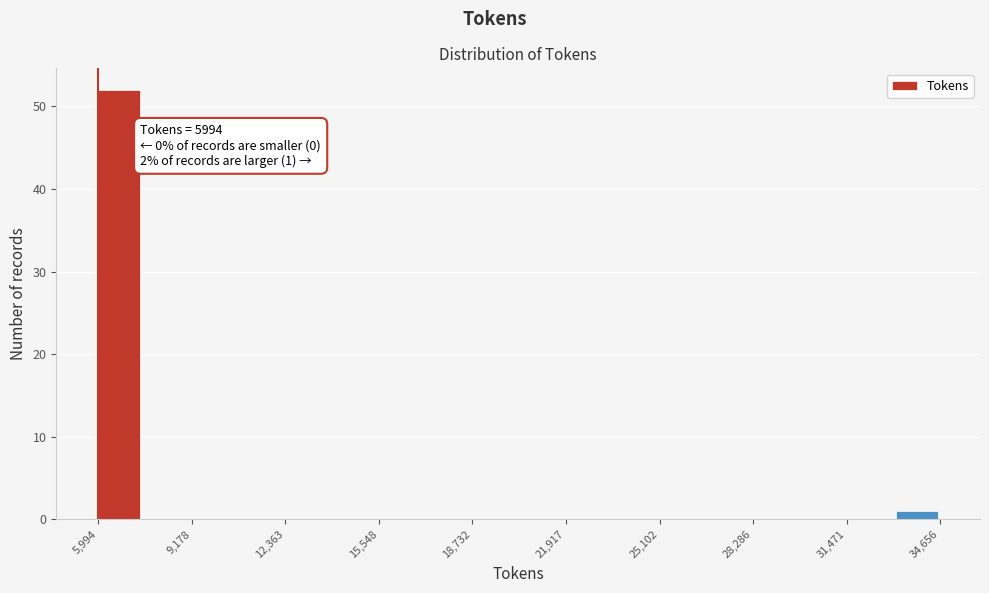

Read against the x-axis, roughly where is the centre of the tallest bar?

6500